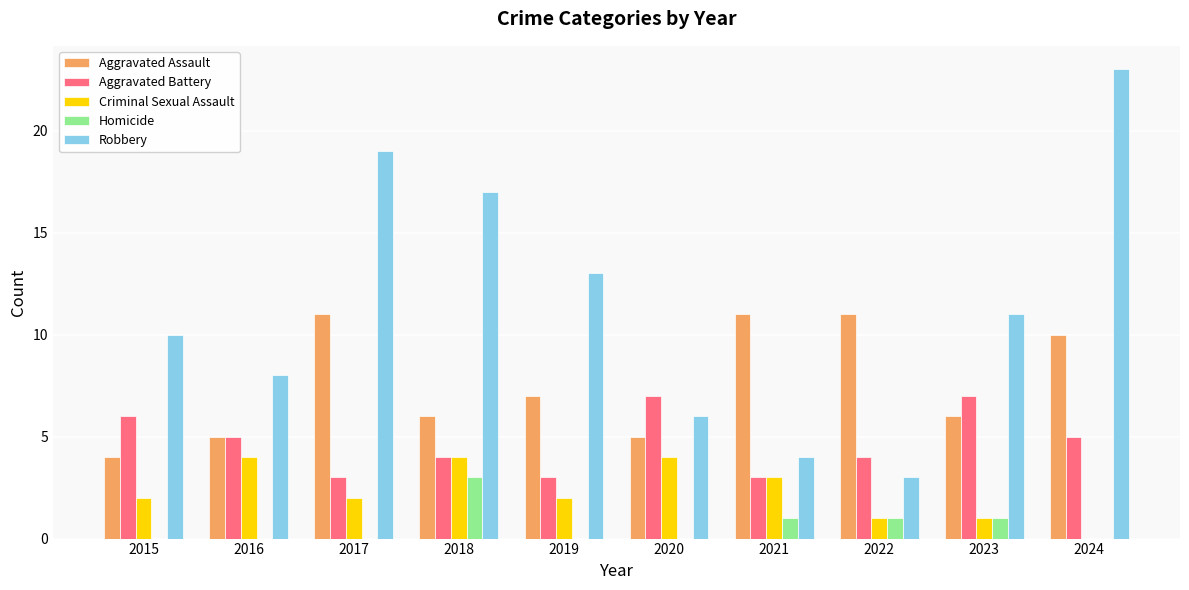

Which series has the widest spread of values?

Robbery